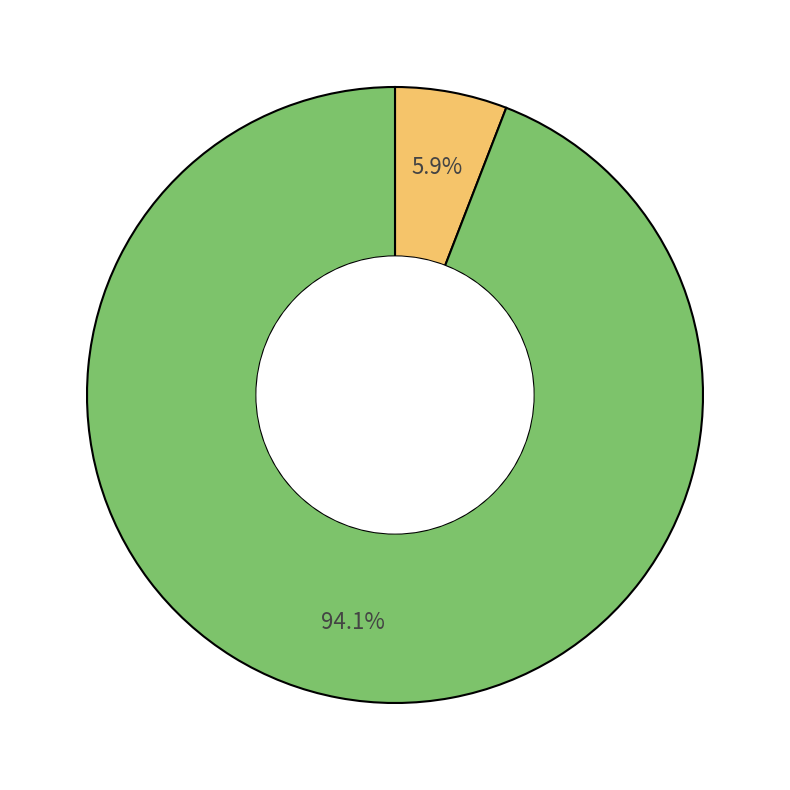

Is there a majority slice in this chart?

Yes